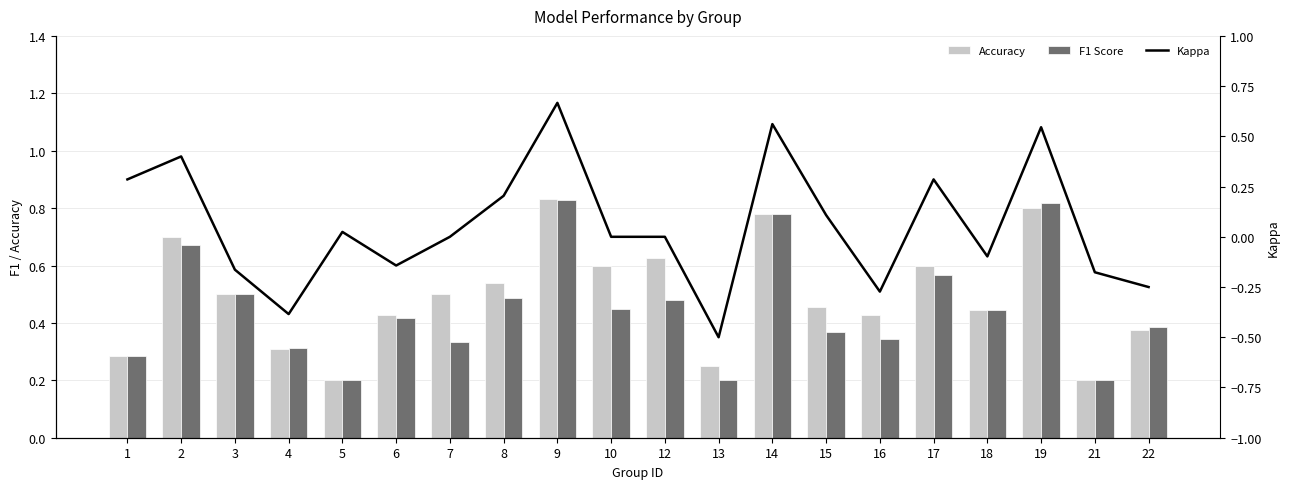

At how many categories does at least one series exceed 0?

20